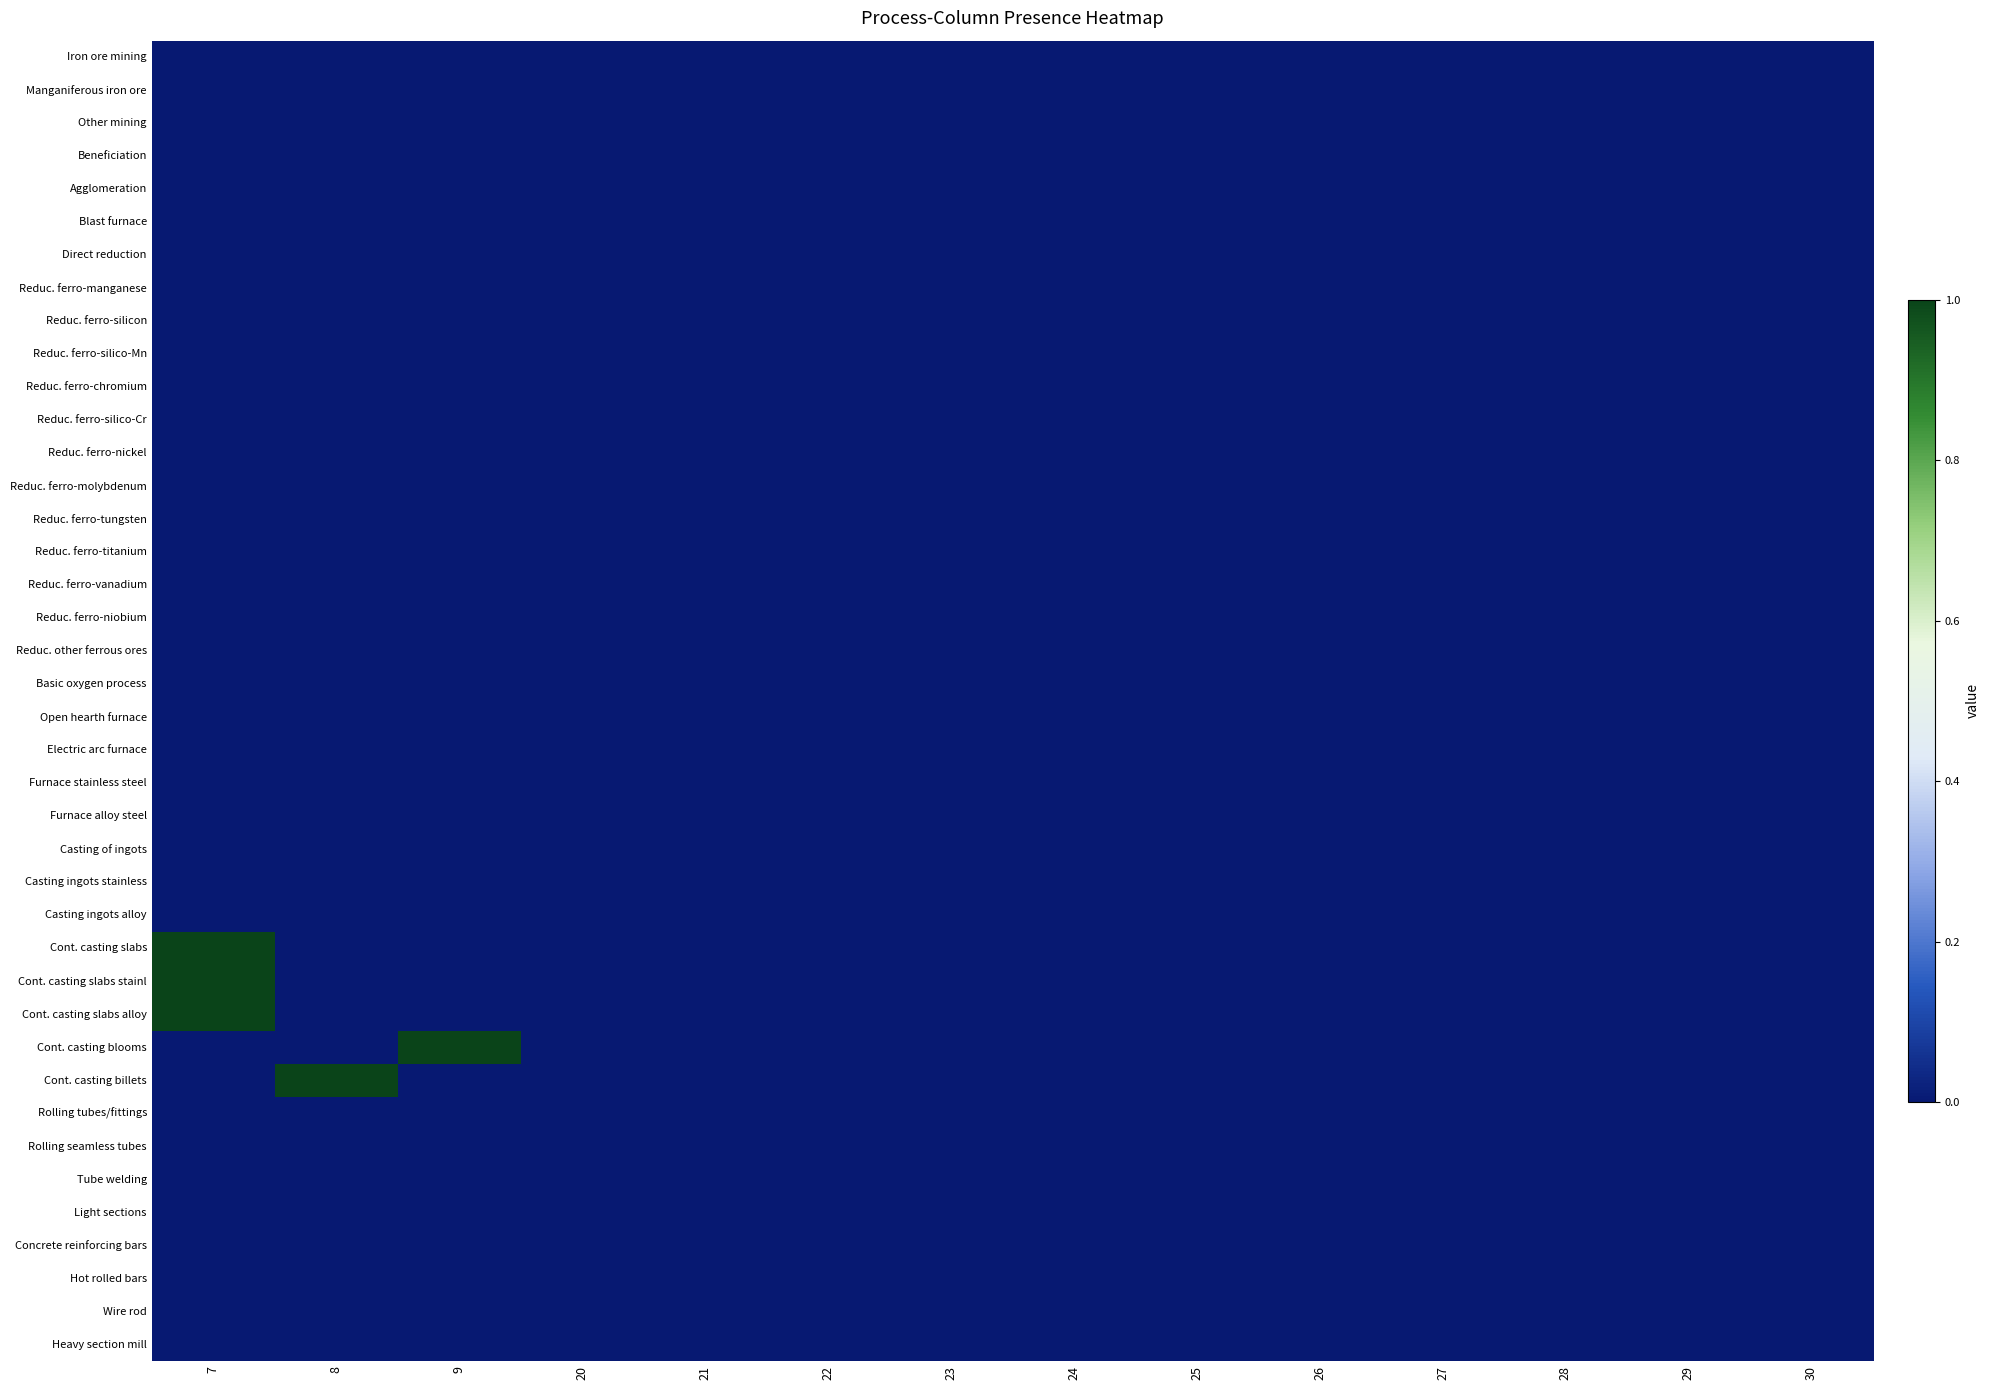

At which category does the chart reach its peak across all series?

7